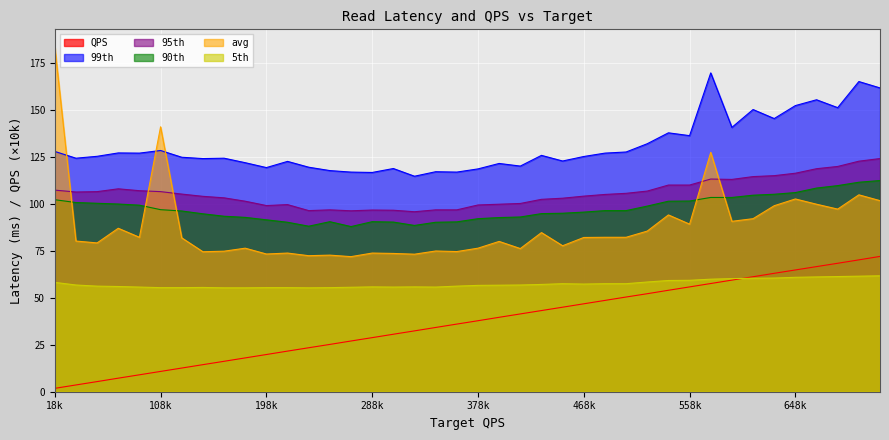

What is the lowest value of the 95th series?

95.8